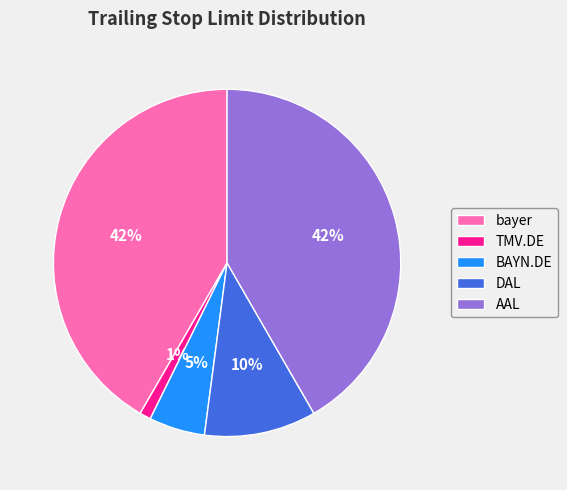

Does AAL represent more than half of the total?

No